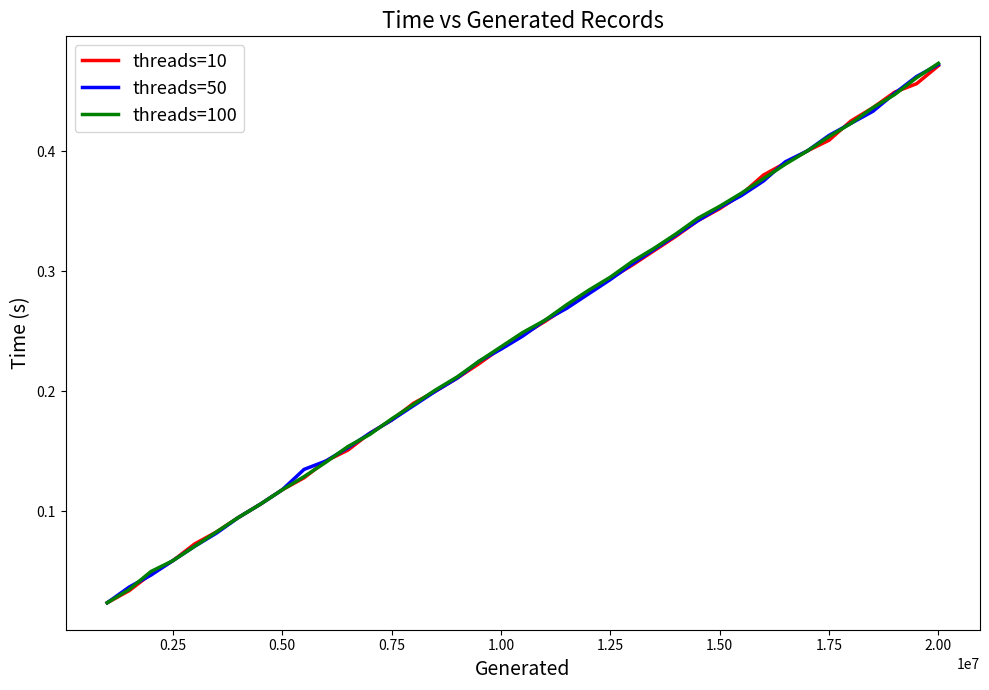

Which category has the highest value in the threads=100 series?

2.00